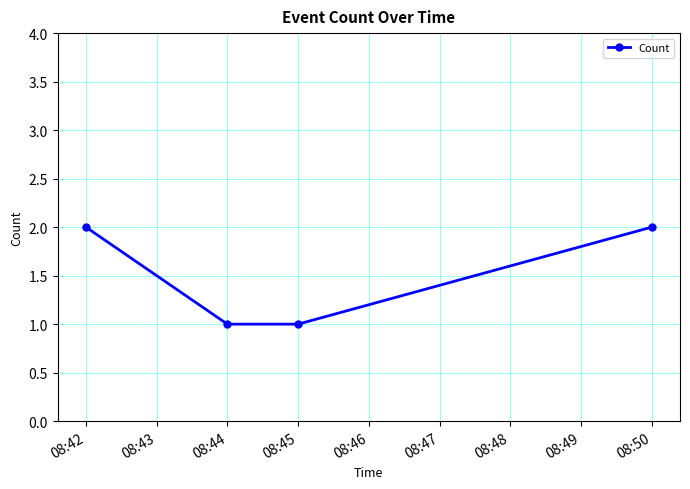

True or false: there are more than 1 points higher than both neighbors.

False